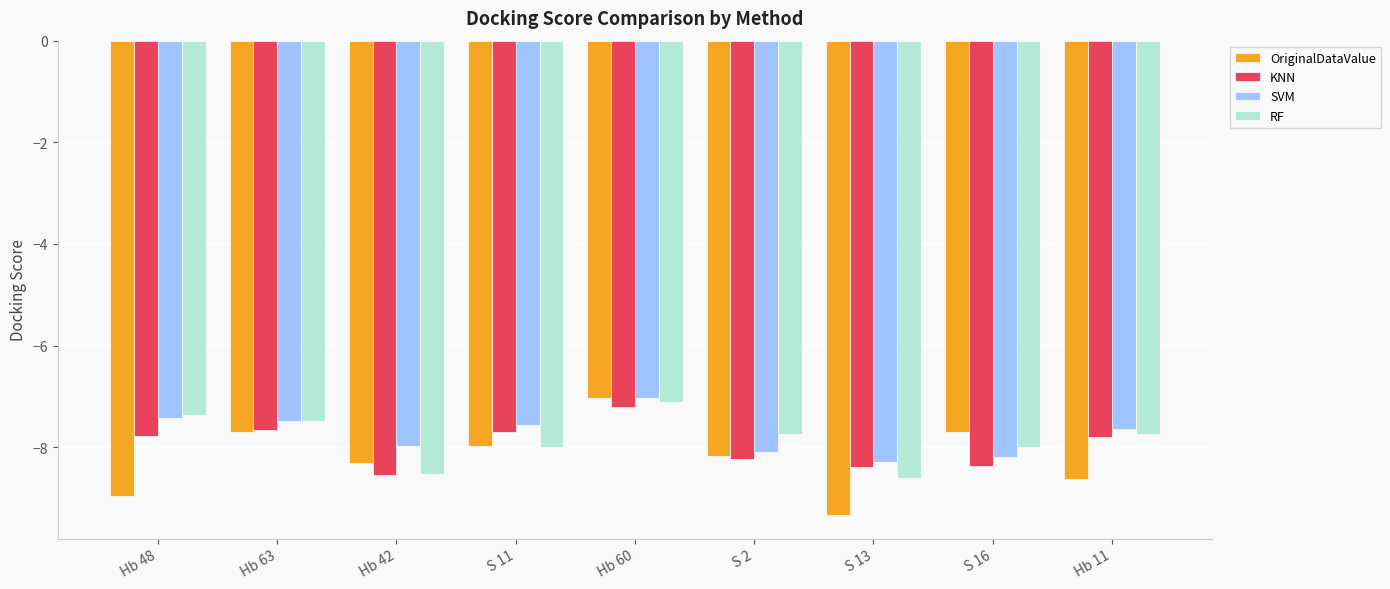

What is the highest value of the SVM series?

-7.0